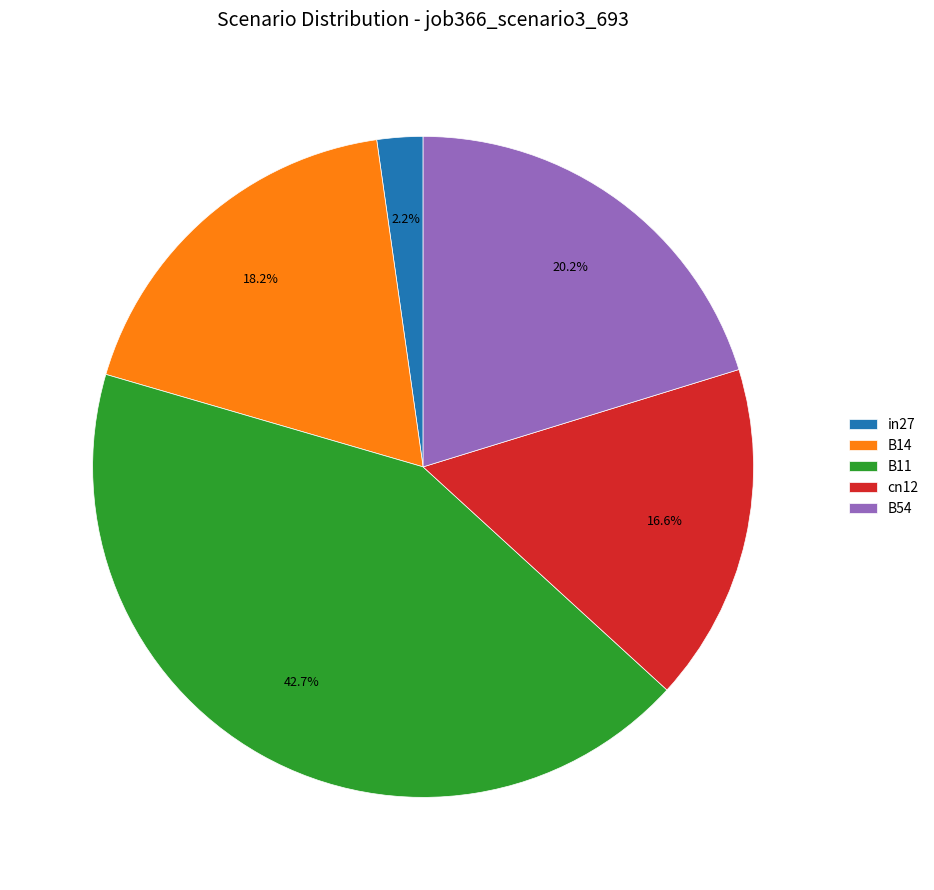

Is there any slice that represents more than half of the pie?

No